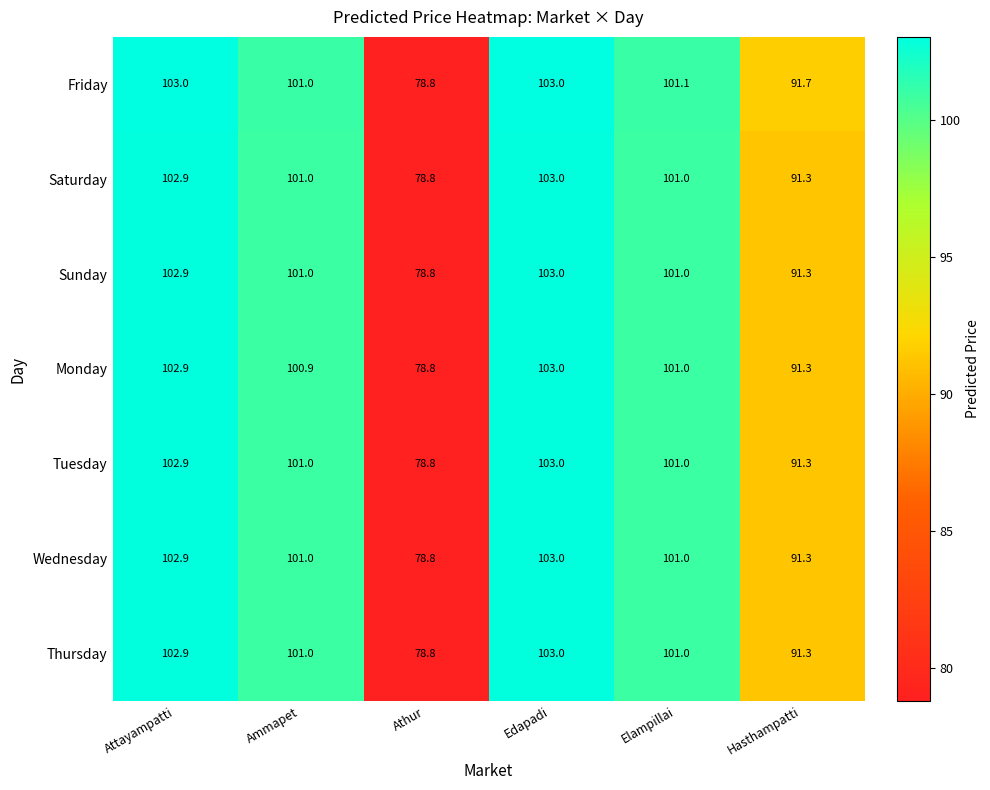

True or false: Monday has a value of 103.0 at Edapadi.

True